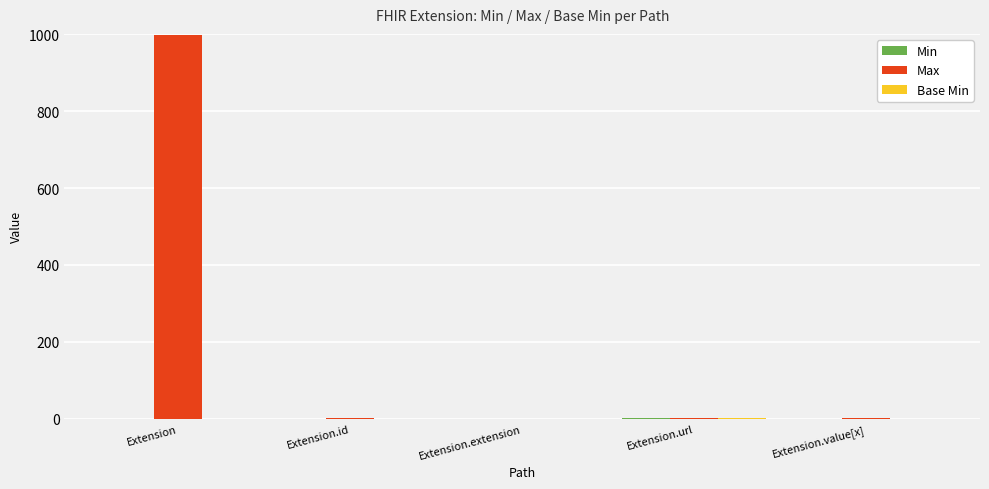

At which category is the sum across all series the highest?

Extension